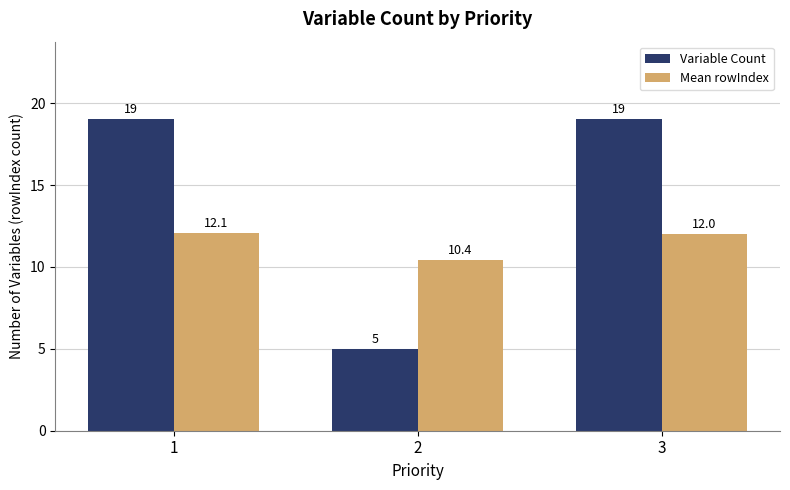

Reading right to left, what are all the values shown in this chart?

Variable Count: 3=19.0	2=5.0	1=19.0
Mean rowIndex: 3=12.0	2=10.4	1=12.1